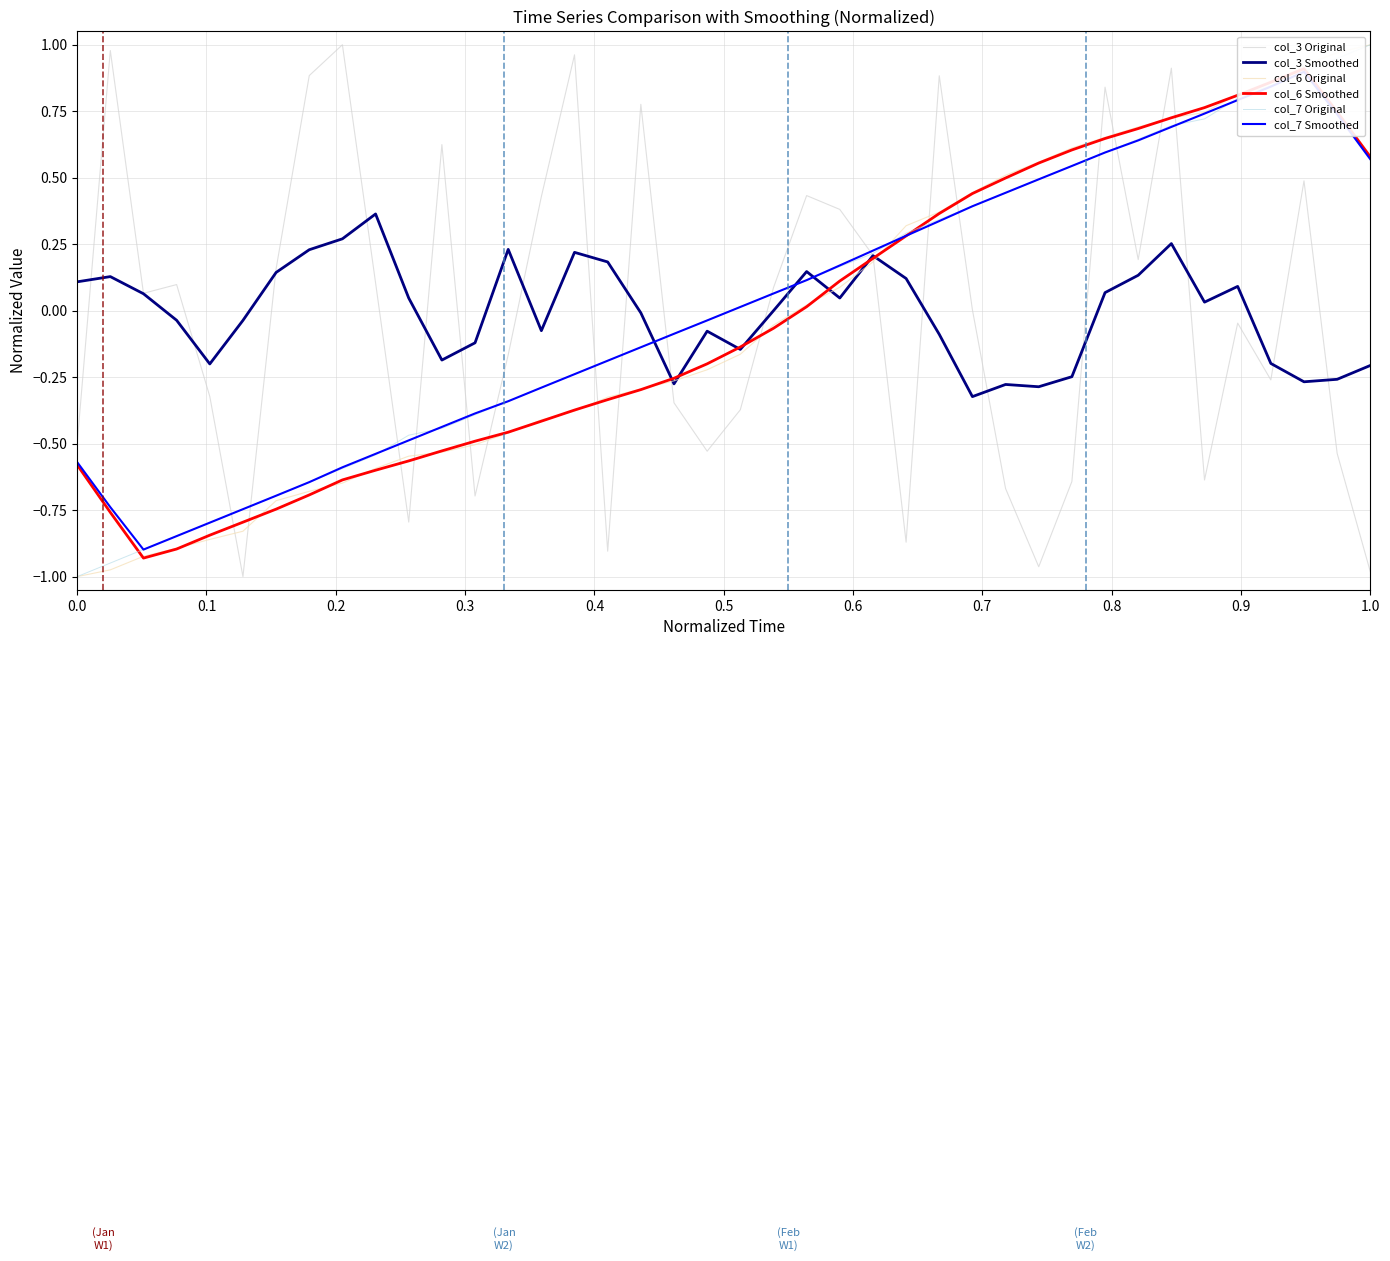

Which has a higher value, 0.6 or 0.4?

0.6